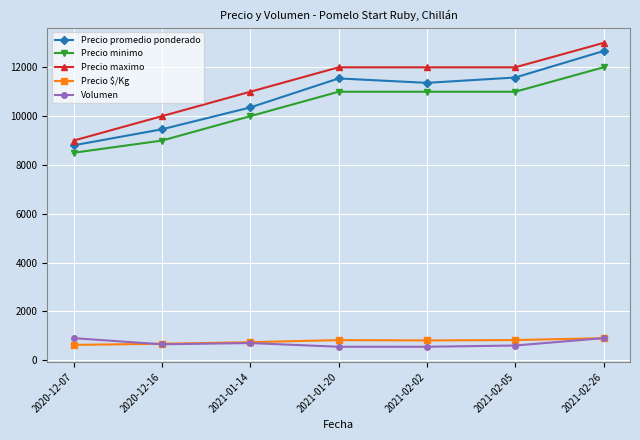

At which category is the sum across all series the highest?

2021-02-26